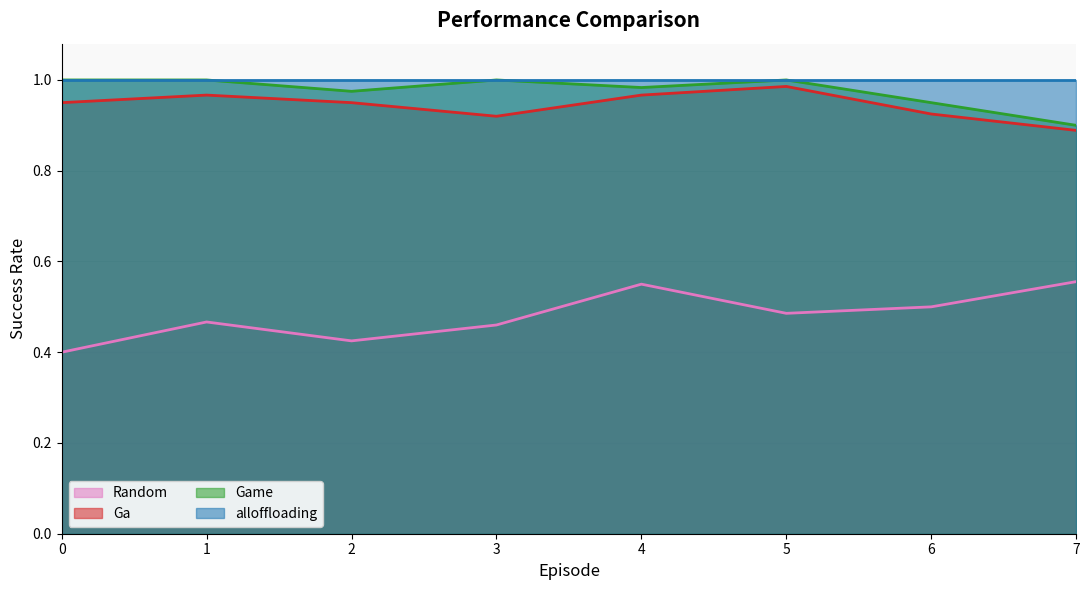

What is the value of the Game point at the 8th from the left?

0.9